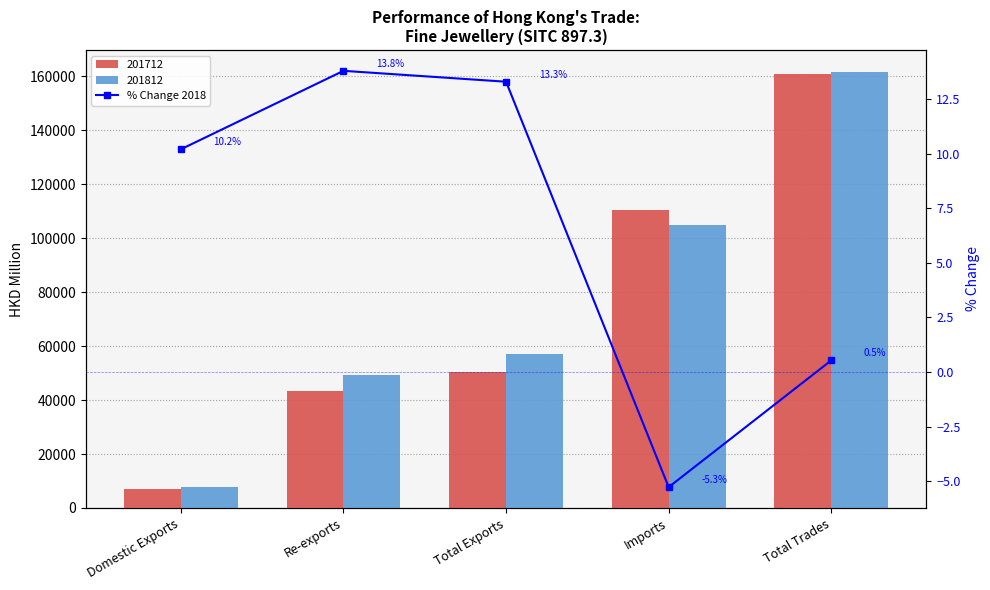

True or false: the data shows 10.2 at Domestic Exports.

True